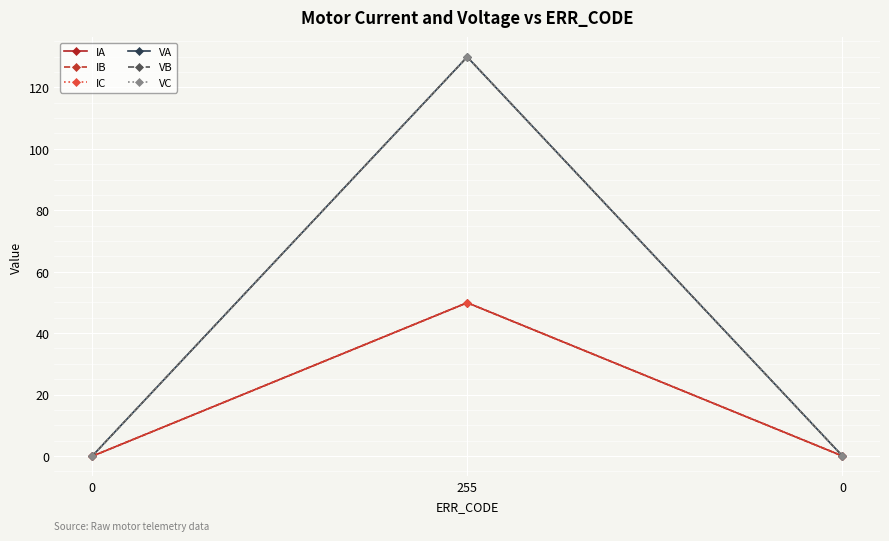

What is the average value of the VC series?

43.3